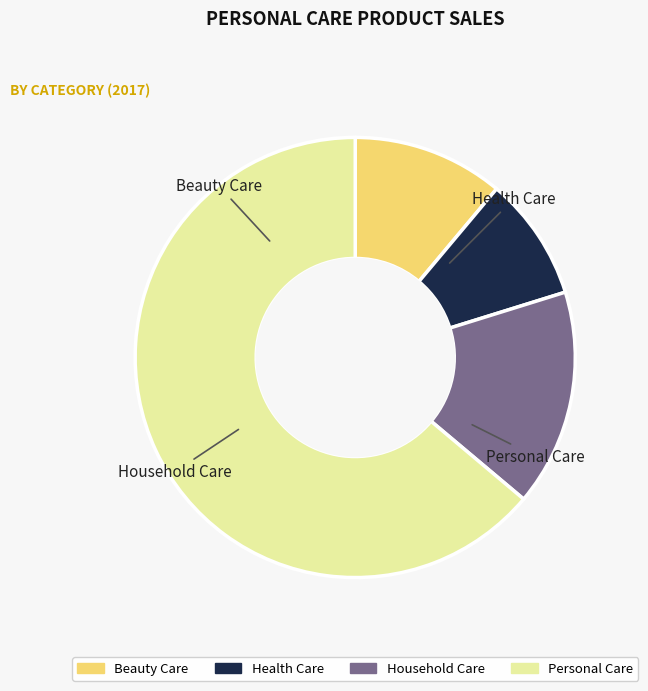

To the nearest percent, what percentage of the pie is Personal Care?

64%